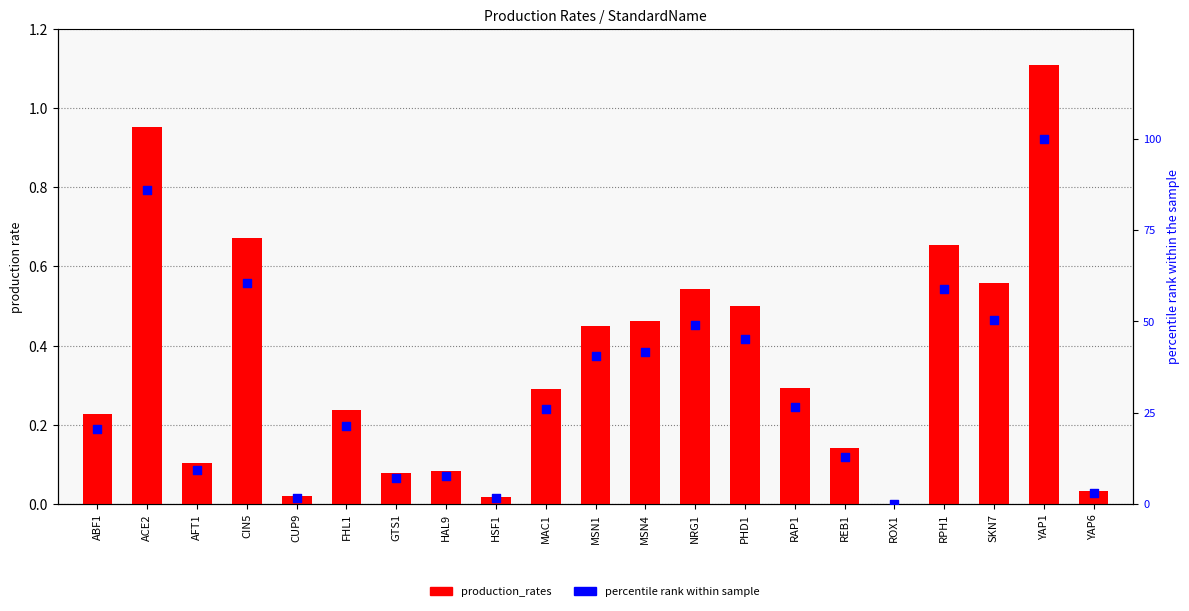

At how many categories does at least one series exceed 23?

11